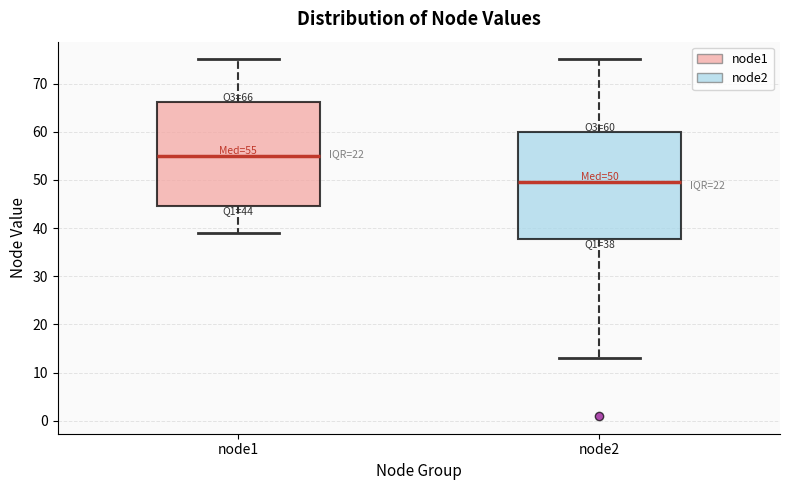

Which box's median line is the highest?

node1